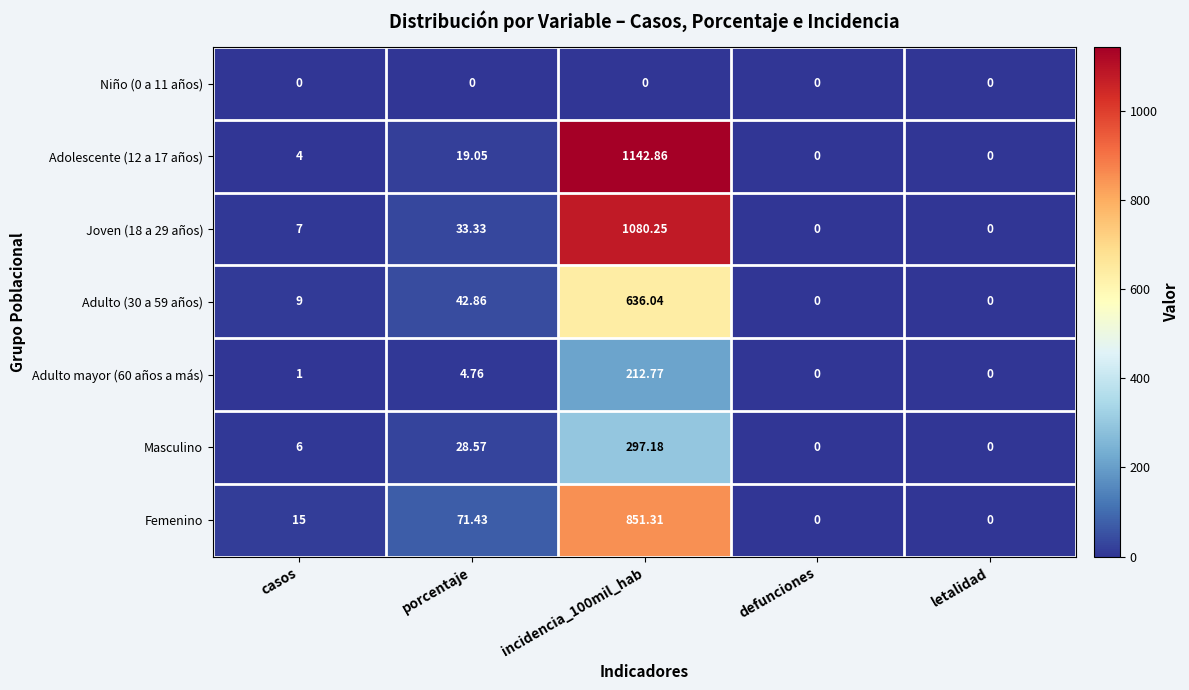

How many distinct data groups are displayed?

7